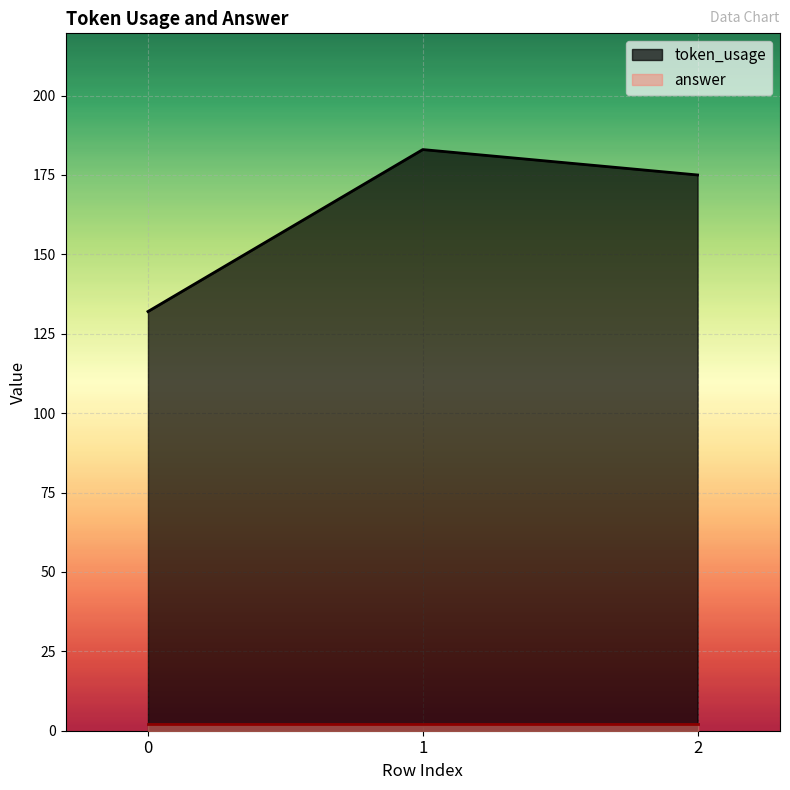

Approximately how many times larger is the value at 1 compared to 0?

1.4